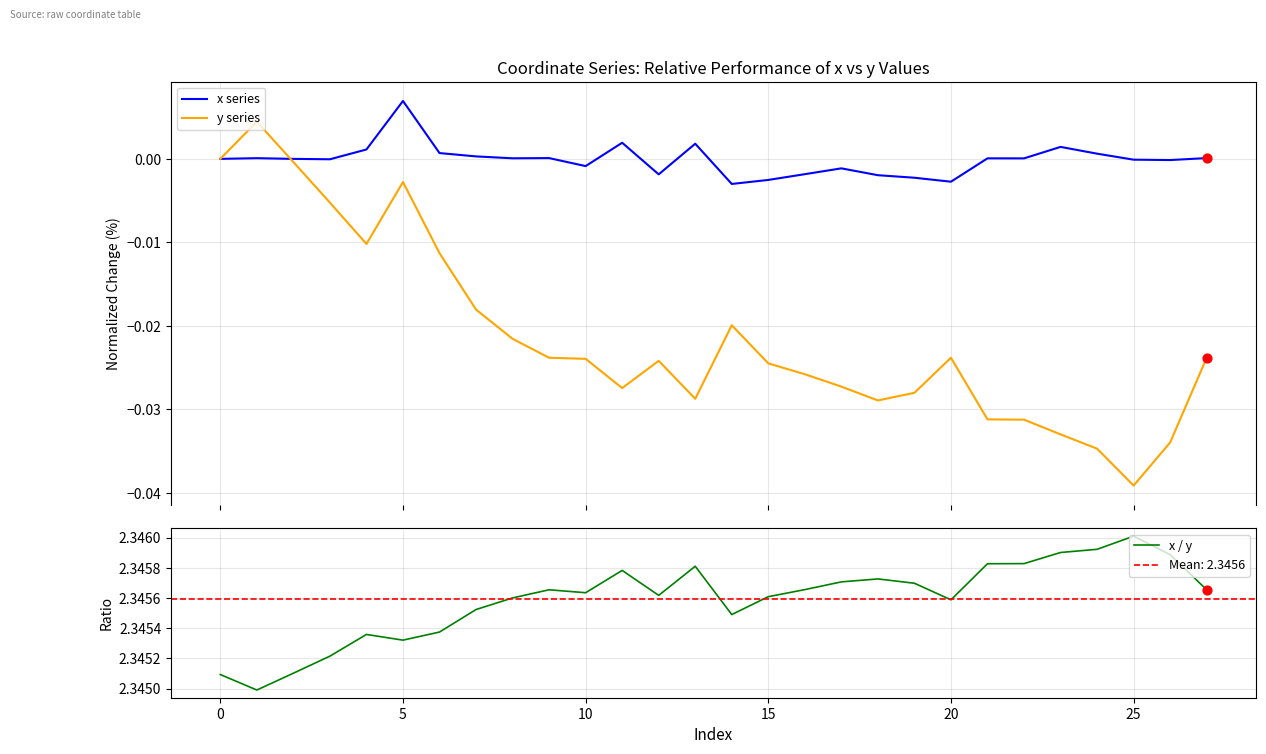

At how many categories does at least one series exceed 1?

28